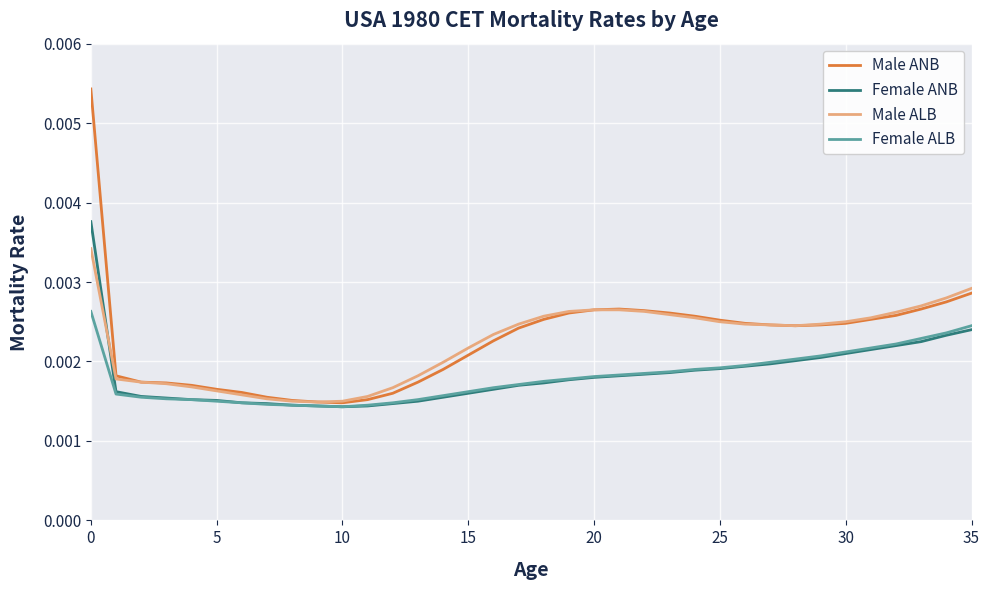

Rank the series by their maximum value, from highest to lowest.

Male ANB, Female ANB, Male ALB, Female ALB